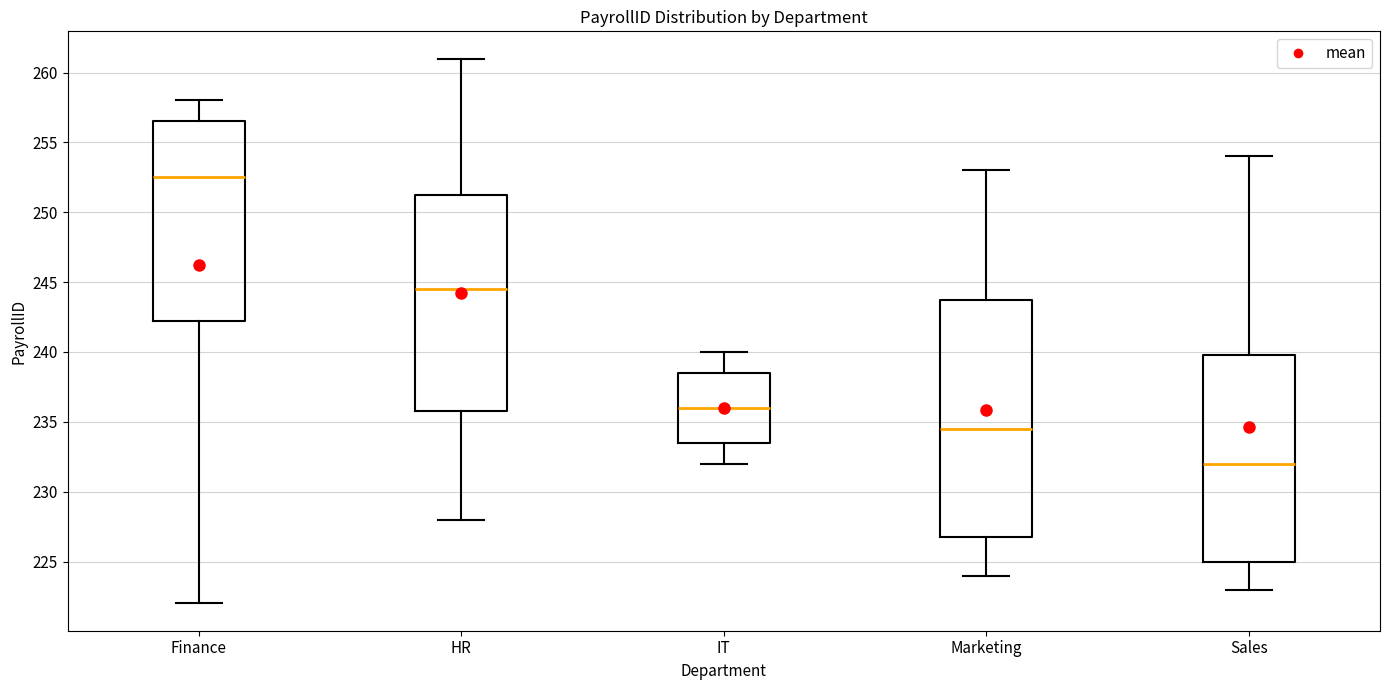

Where does the median line of the box for HR sit on the y-axis? The values are not printed on the chart, so give them approximately, as read against the axis.

244.5